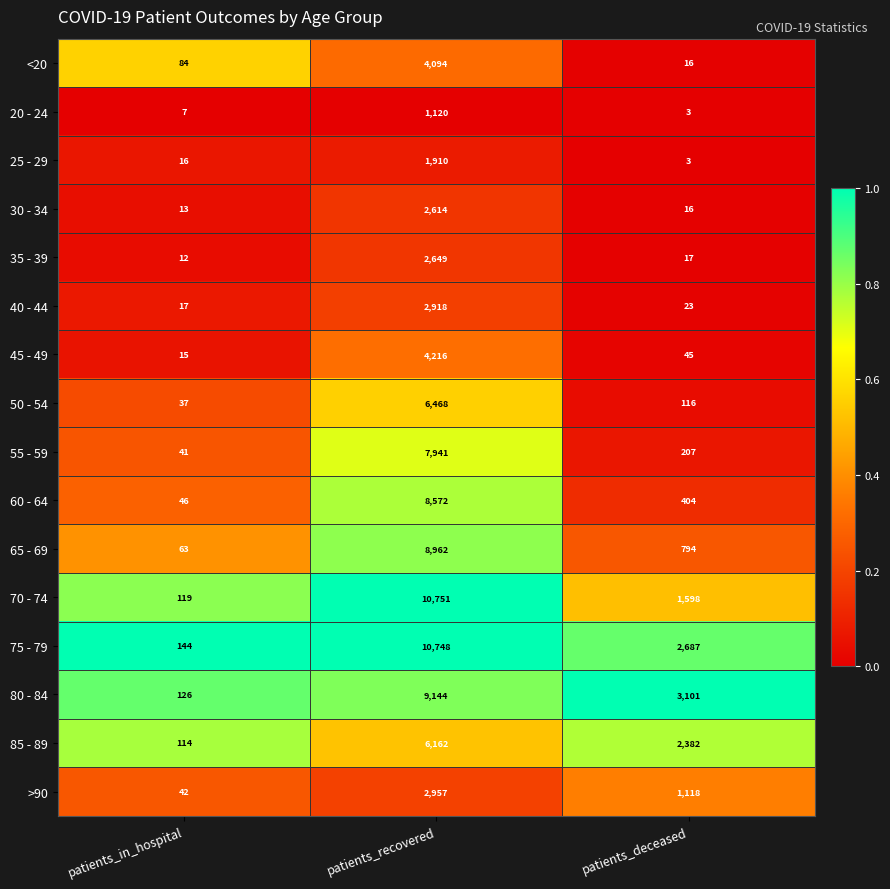

What is the total value across all series at patients_in_hospital?

896